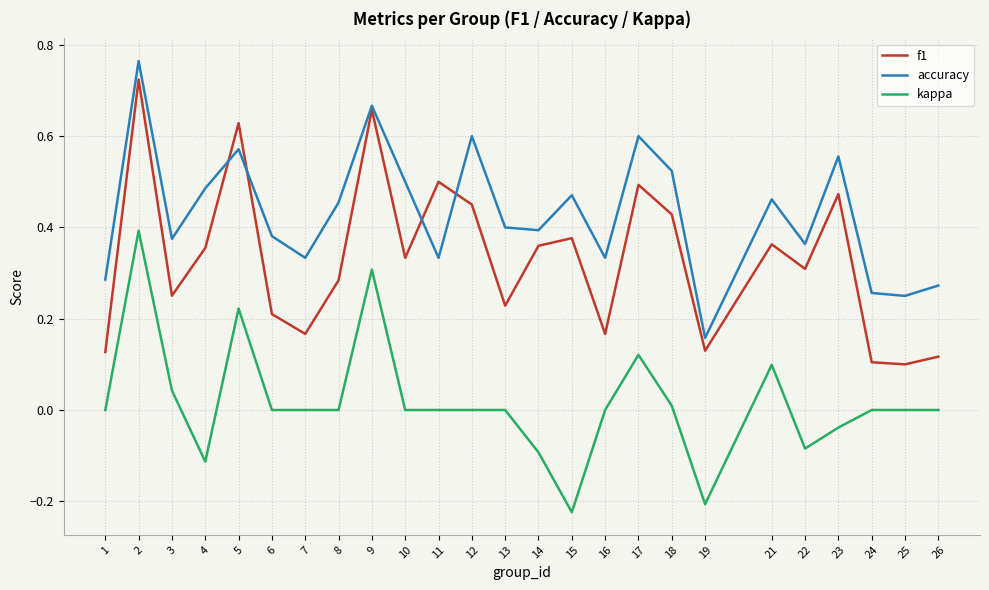

Rank the series by their average value, from highest to lowest.

accuracy, f1, kappa